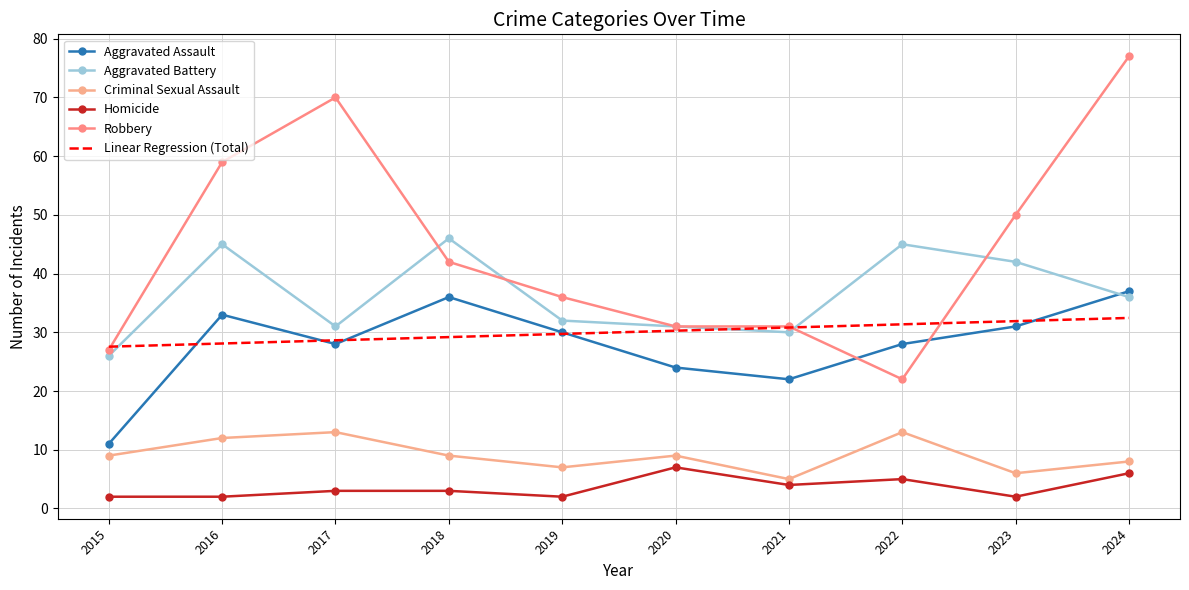

What is the total value across all series at 2023?

162.9